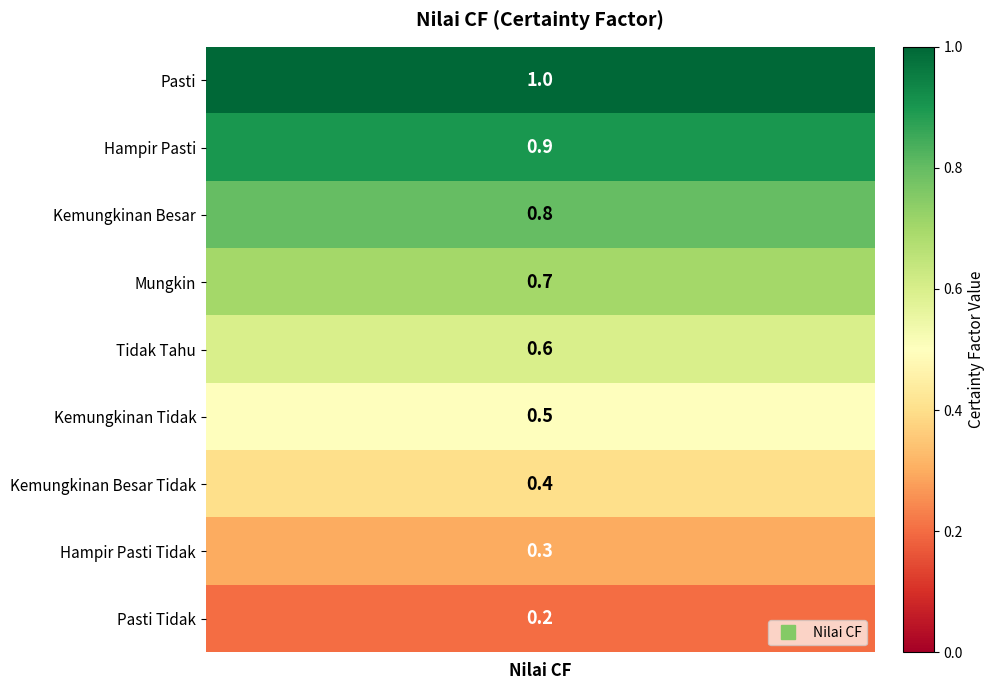

List the labels in order of value, largest first.

Pasti, Hampir Pasti, Kemungkinan Besar, Mungkin, Tidak Tahu, Kemungkinan Tidak, Kemungkinan Besar Tidak, Hampir Pasti Tidak, Pasti Tidak